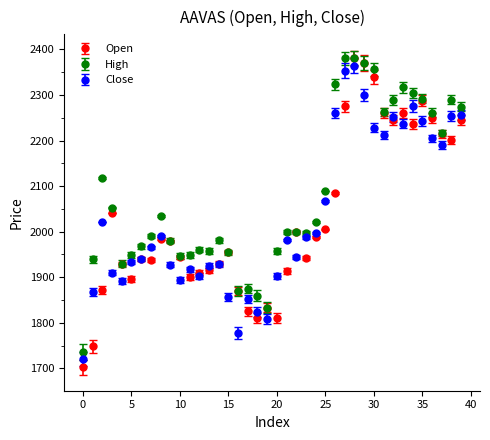

Which series has the largest total across all categories?

High